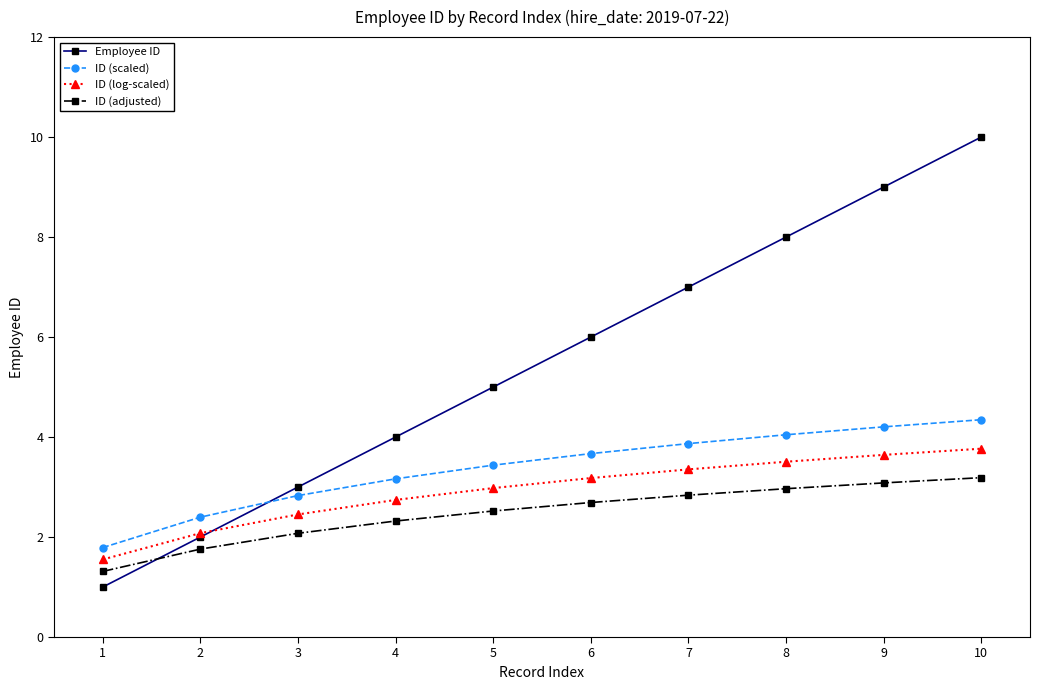

True or false: ID (adjusted) and ID (scaled) cross at least once.

False